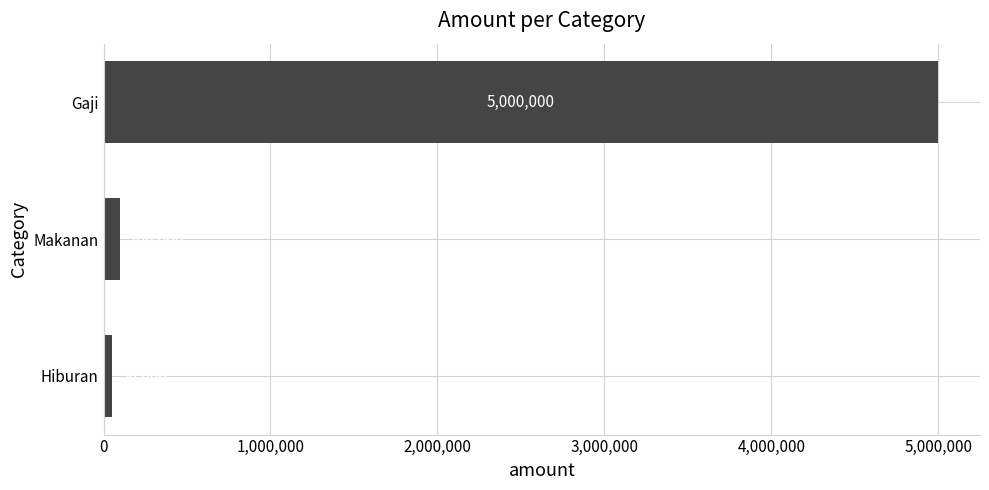

What is the sum of all values?

5150000